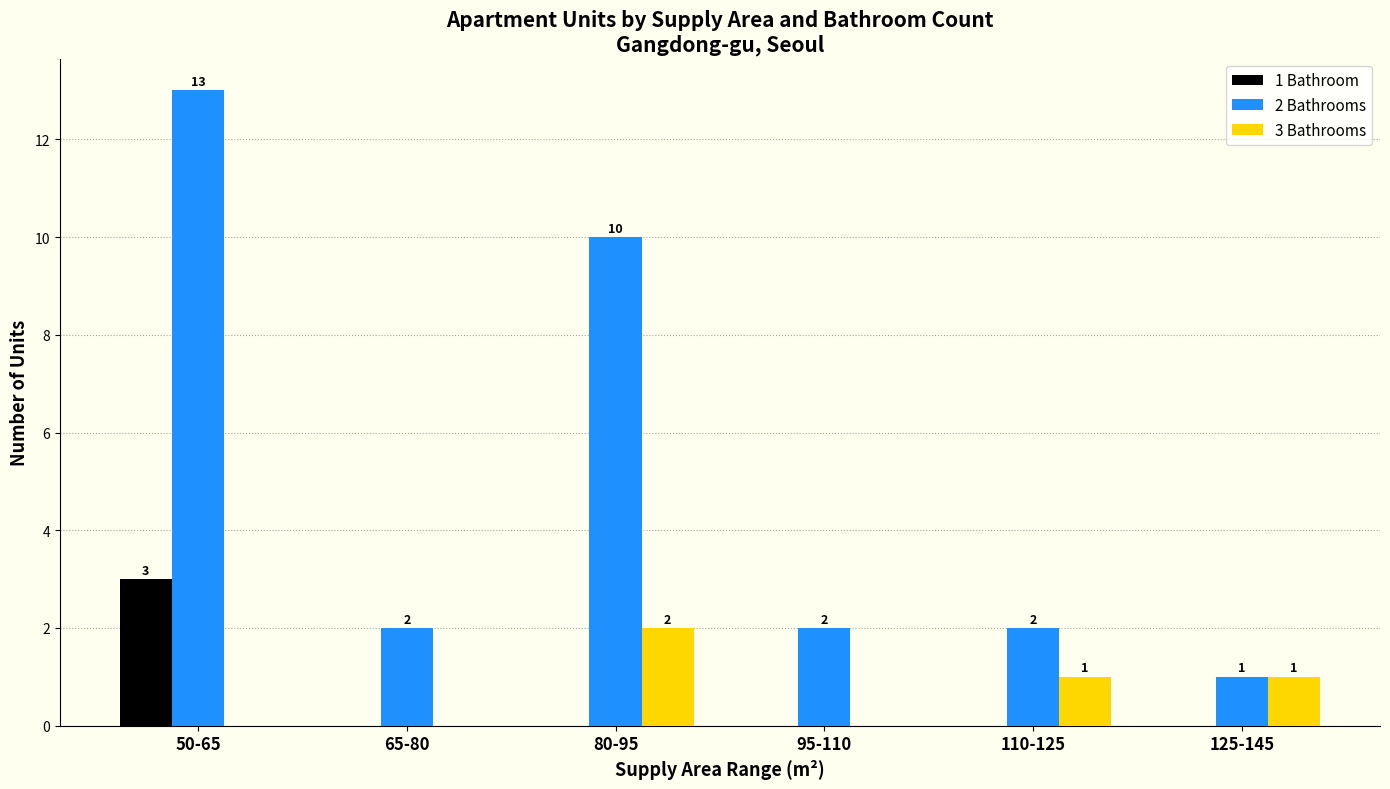

How many groups of bars are there?

6